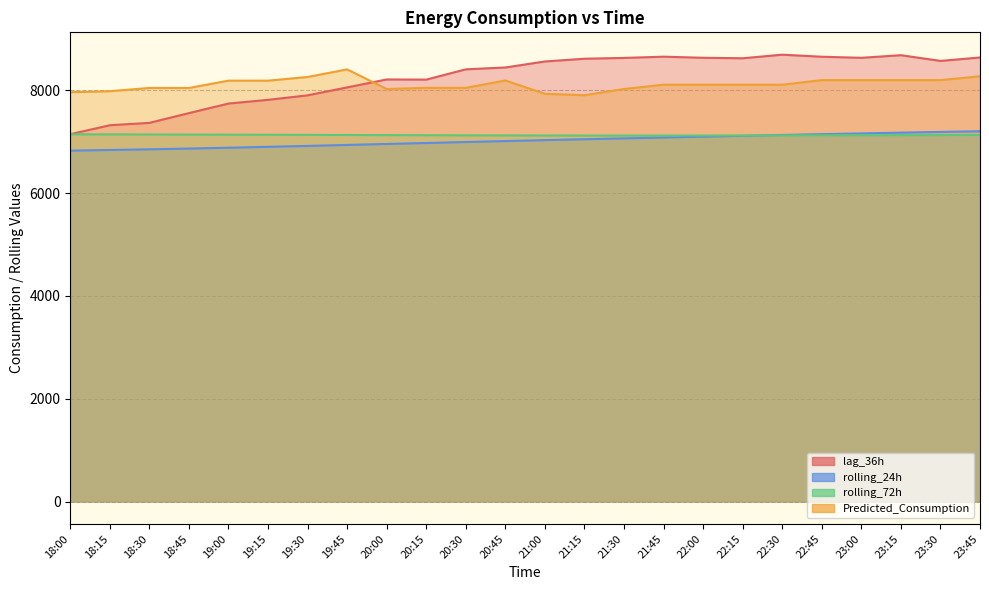

Between 19:00 and 23:45, which series saw the biggest shift?

lag_36h